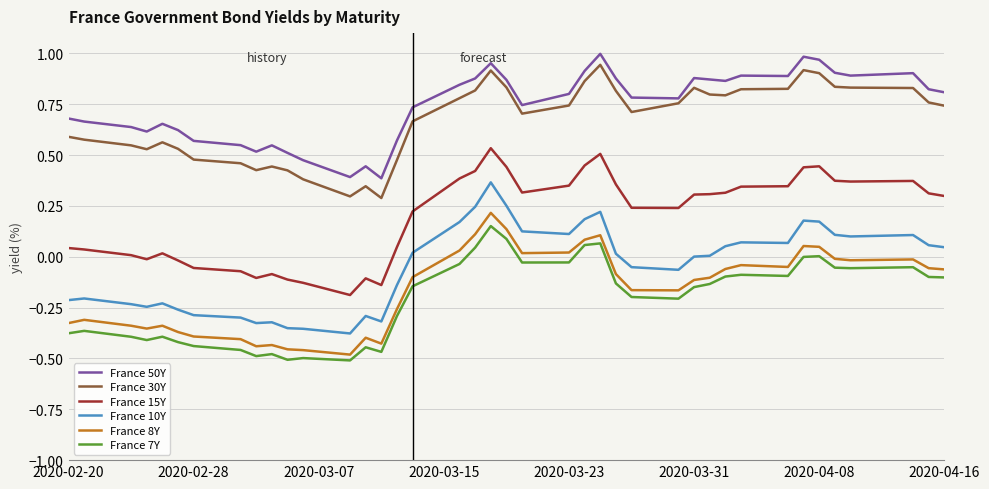

True or false: France 10Y and France 50Y cross at least once.

False